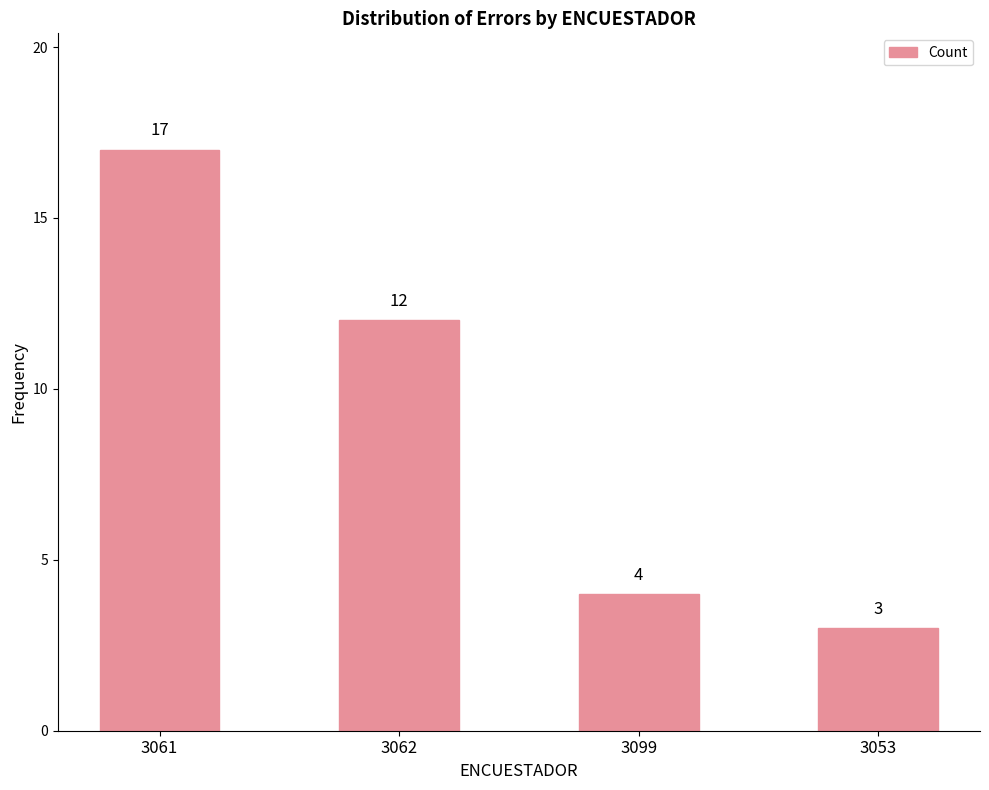

Rank the categories by value from lowest to highest.

3053, 3099, 3062, 3061